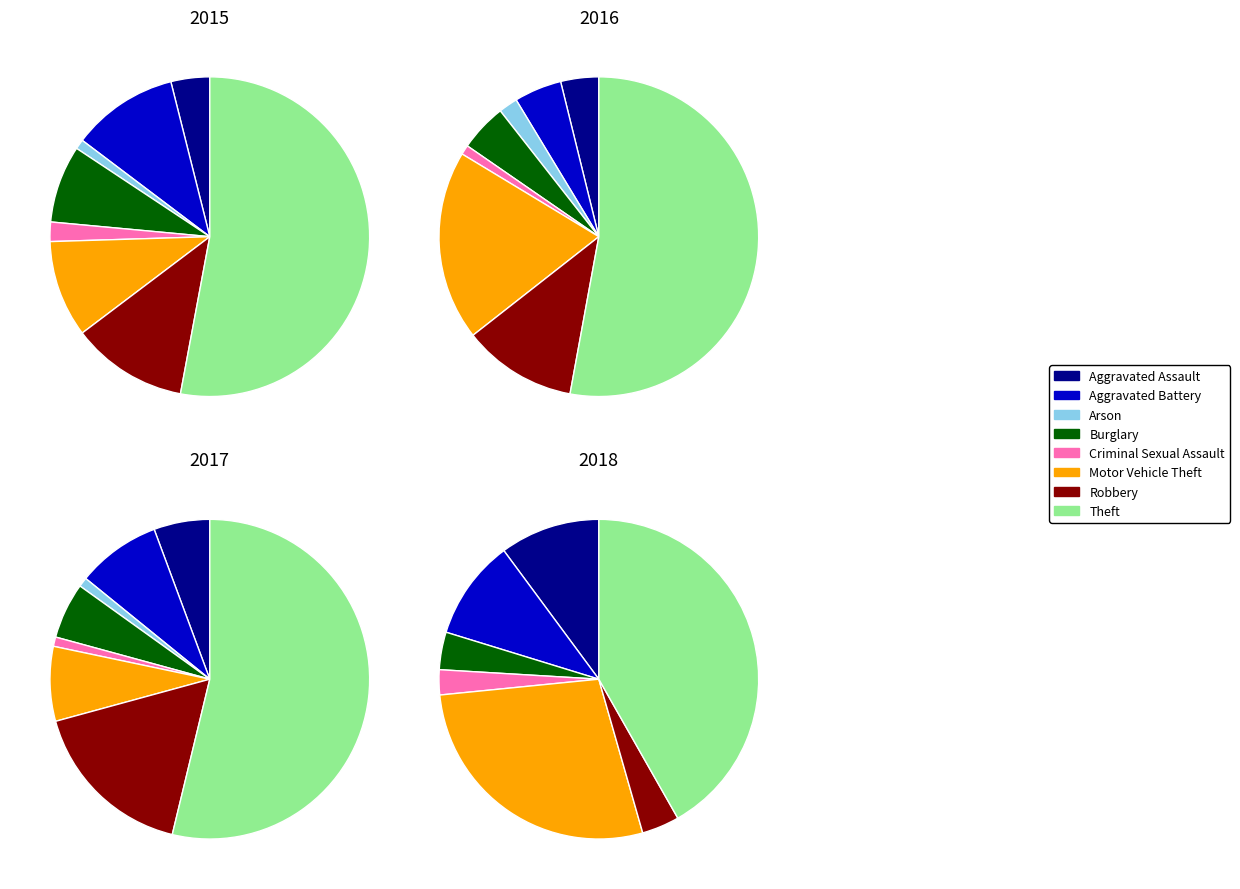

Which slice is the smallest?

Arson